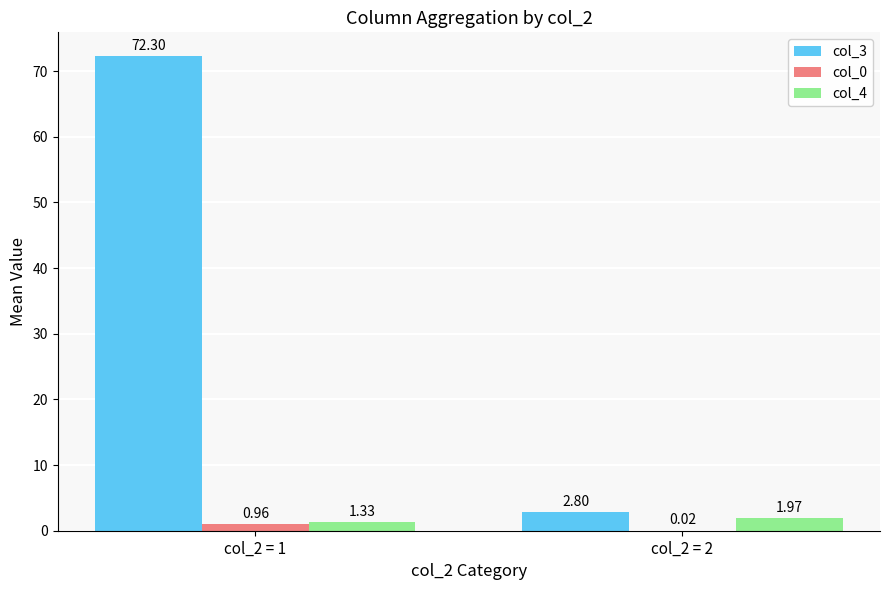

Does the chart contain stacked bars?

No